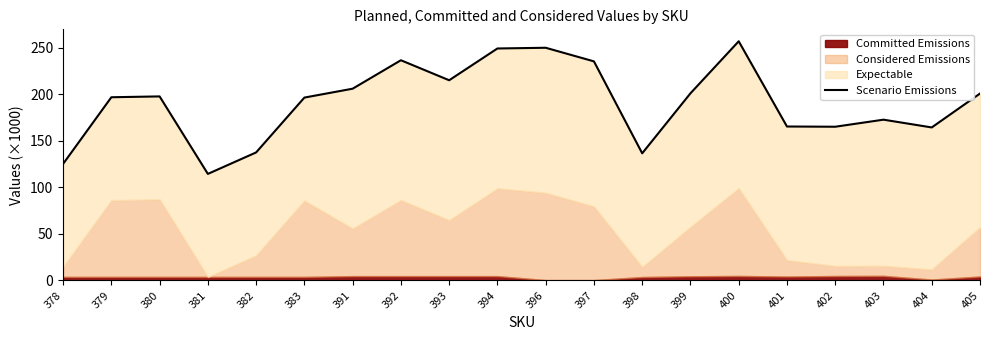

Where is the first local maximum?

380